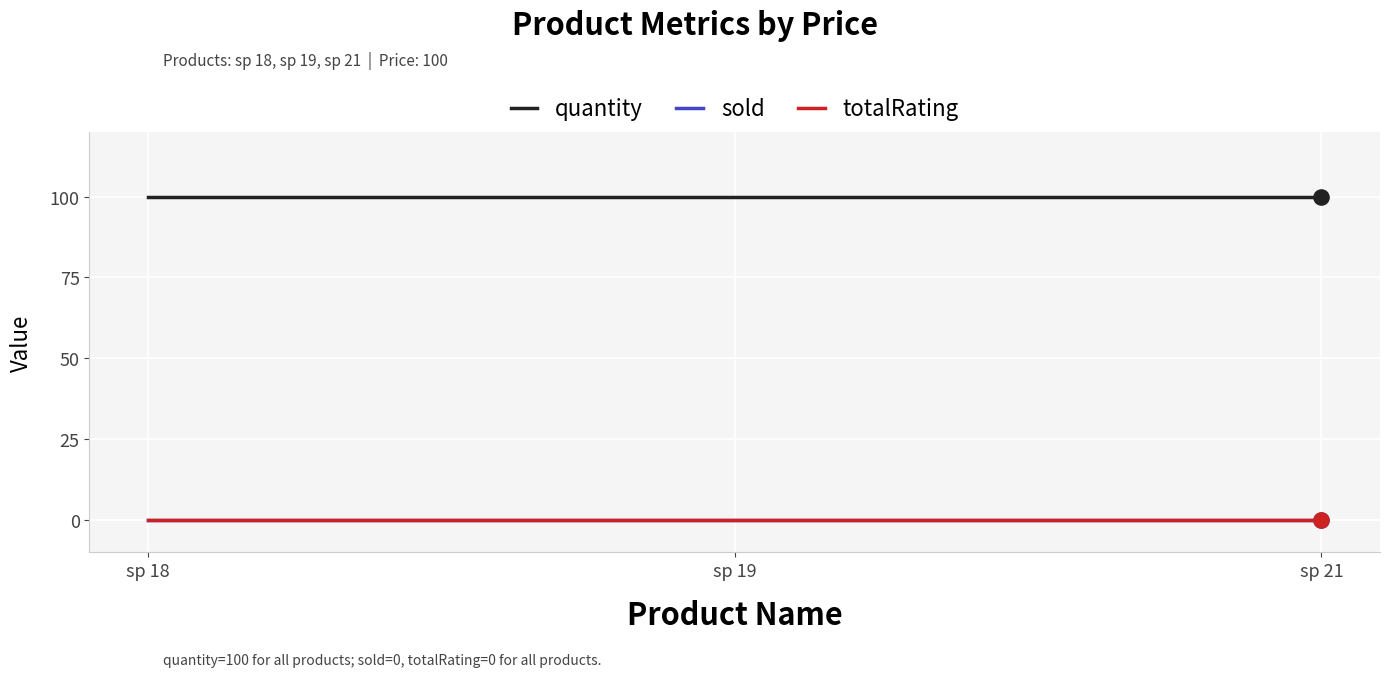

What is the total value across all series at sp 19?

100